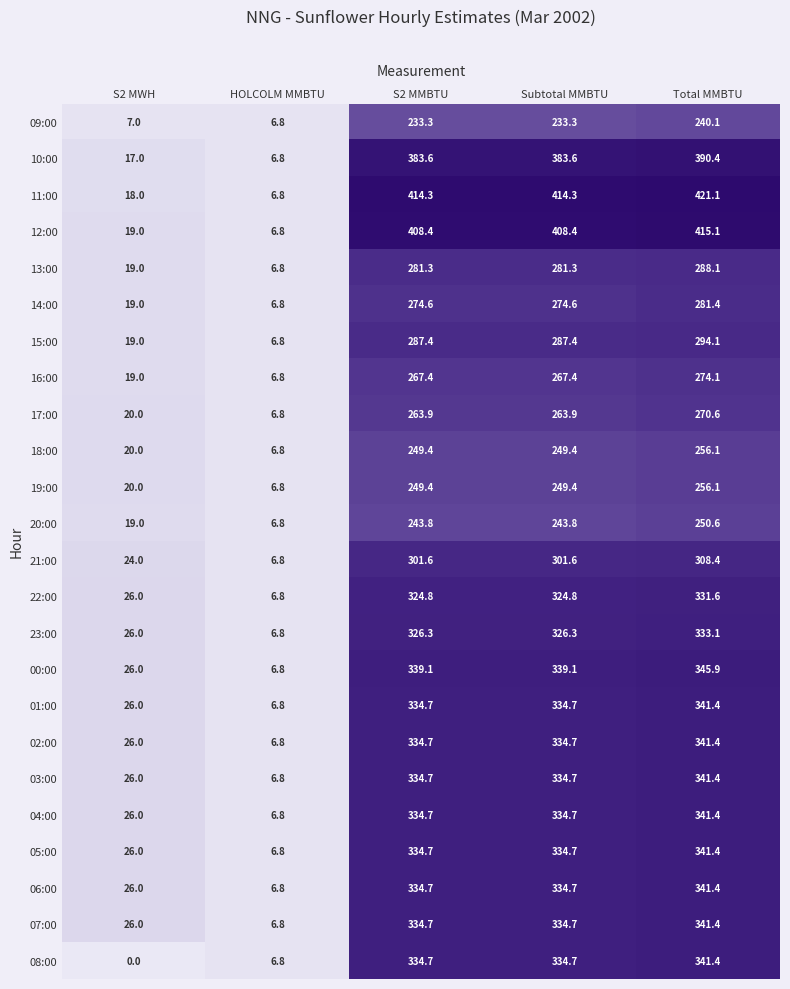

The value of 18:00 at Subtotal MMBTU is 393.1. True or false?

False